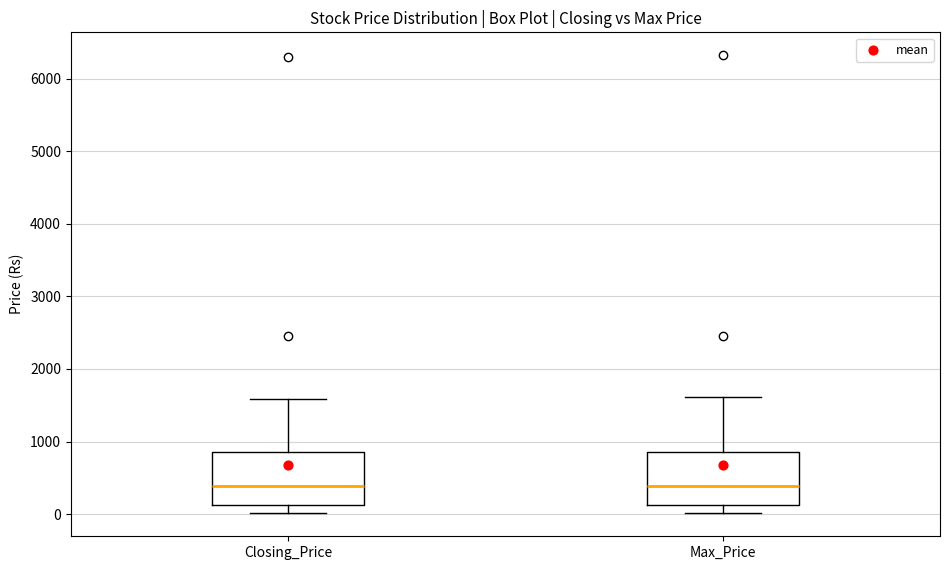

Where is the upper edge of the box for Closing_Price on the y-axis? The values are not printed on the chart, so give them approximately, as read against the axis.

900